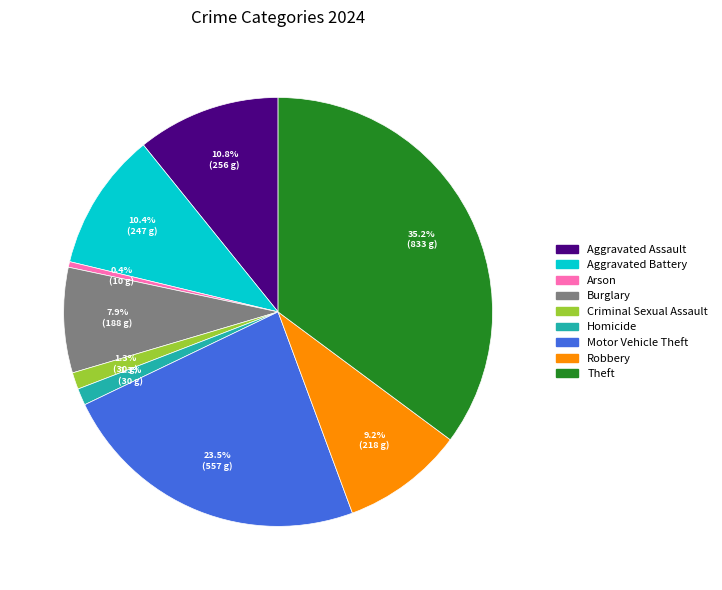

To the nearest percent, what is the difference between the Motor Vehicle Theft and Robbery slice percentages?

14%